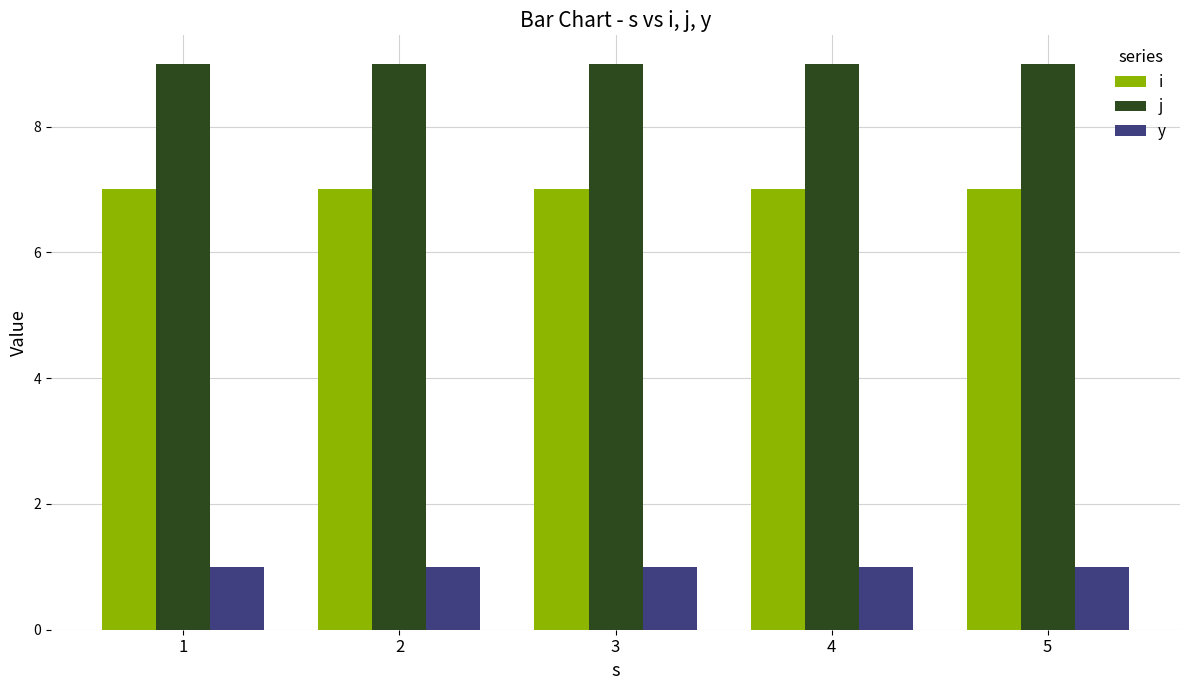

What is the maximum value for i?

7